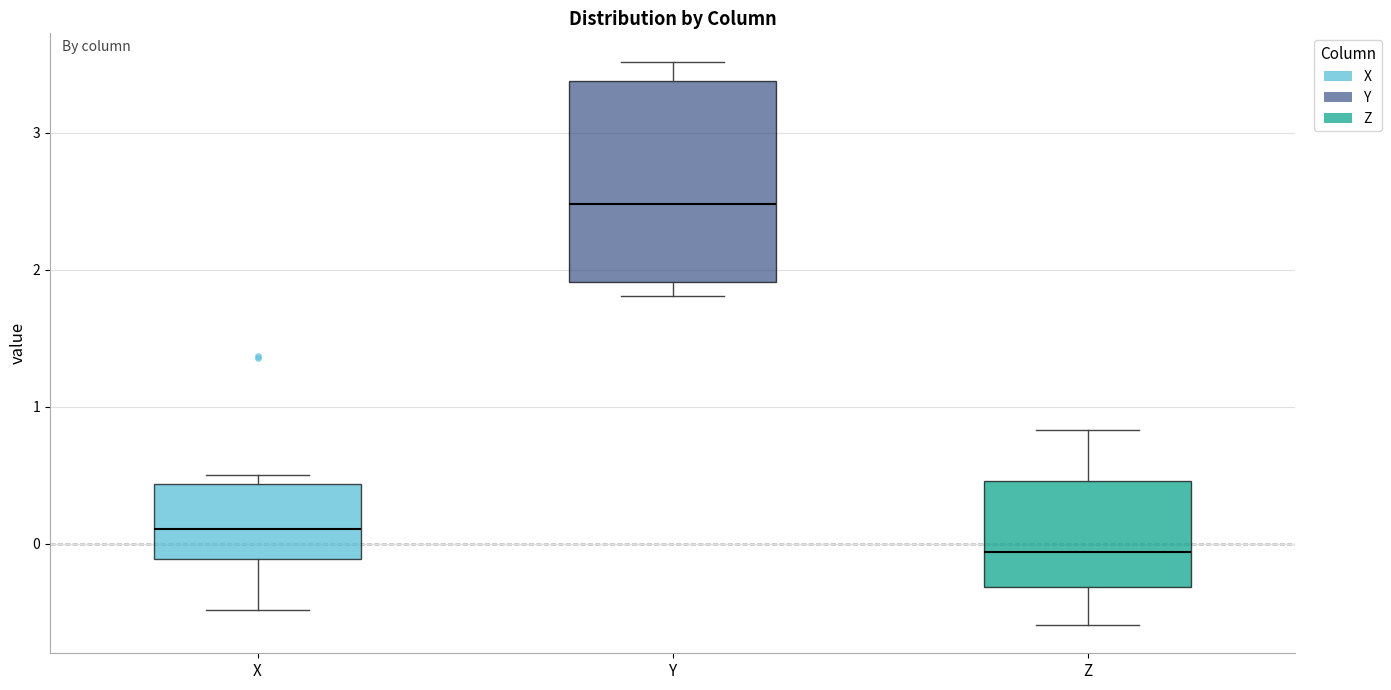

Comparing the boxes themselves (not the whiskers), which one is the tallest?

Y